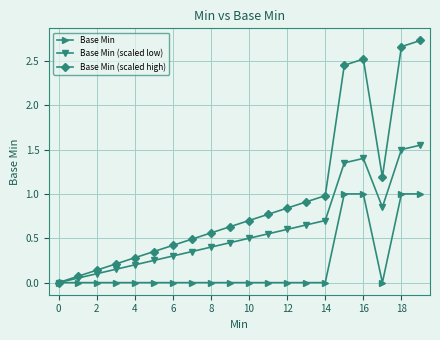

Which series has the largest range (max minus min)?

Base Min (scaled high)